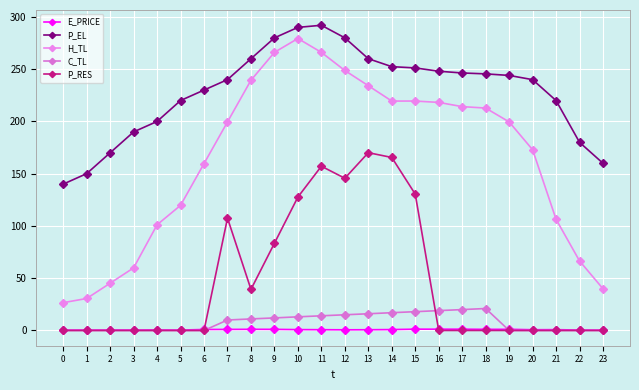

Which has a higher value, 0 or 2?

2